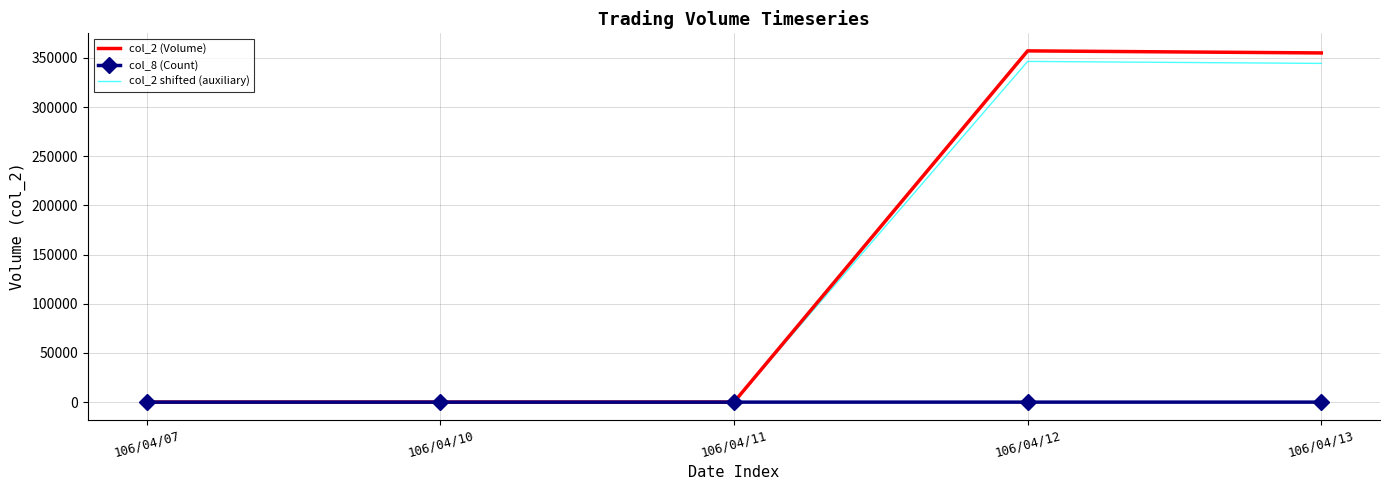

Is the value of col_8 (Count) at 106/04/10 greater than the value of col_2 shifted (auxiliary) at 106/04/13?

No